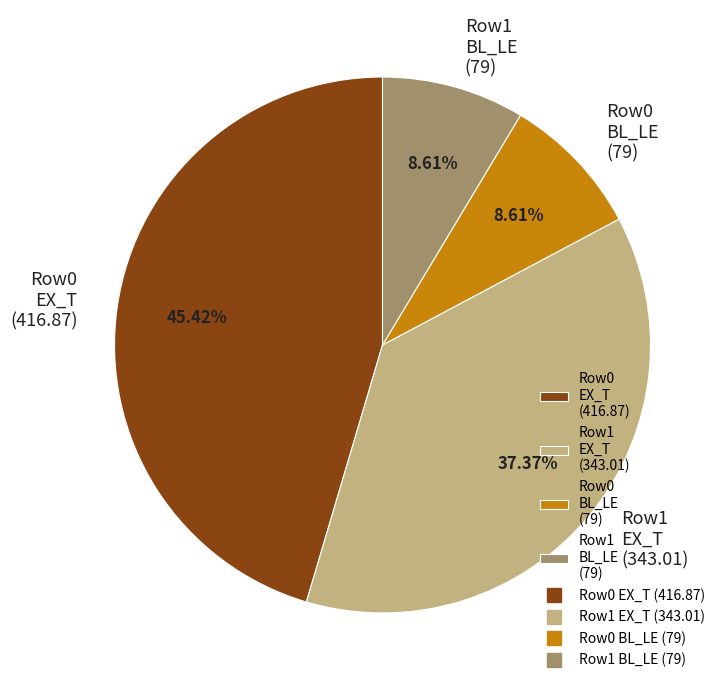

How many slices are in this pie chart?

4